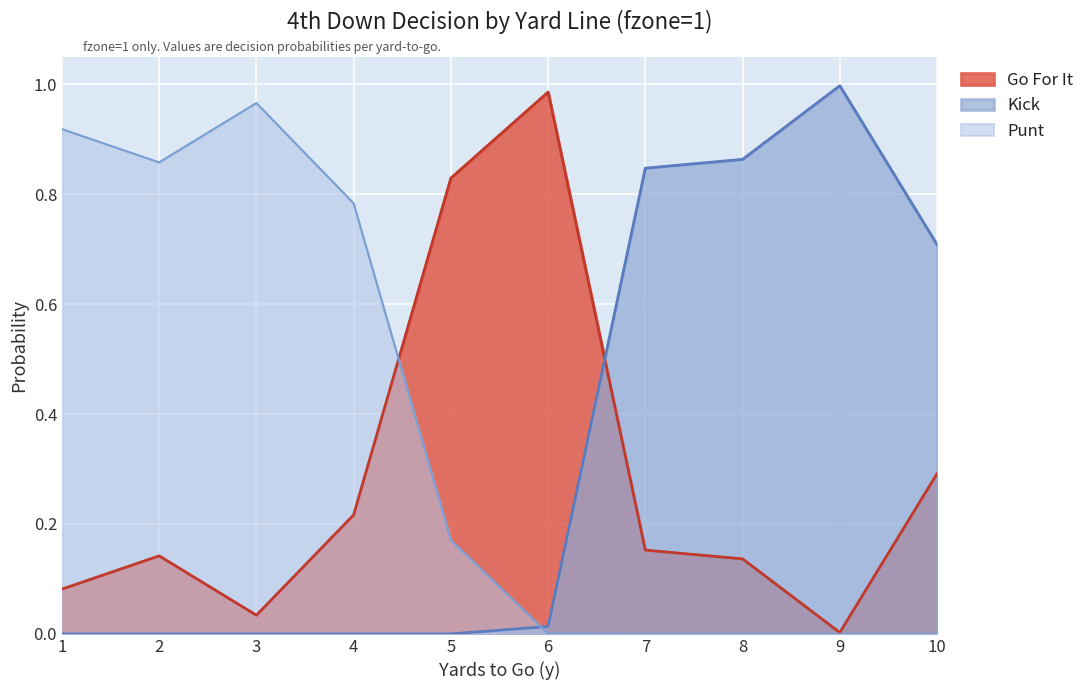

What is the difference between the second highest and minimum values in the kick series?

0.9